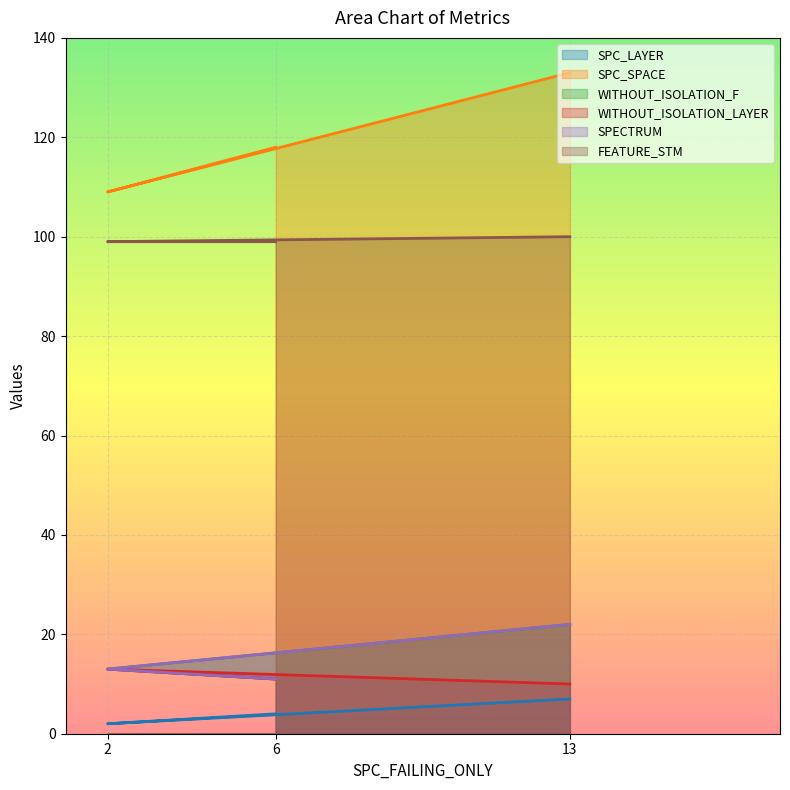

Read the SPC_SPACE value at 13.

133